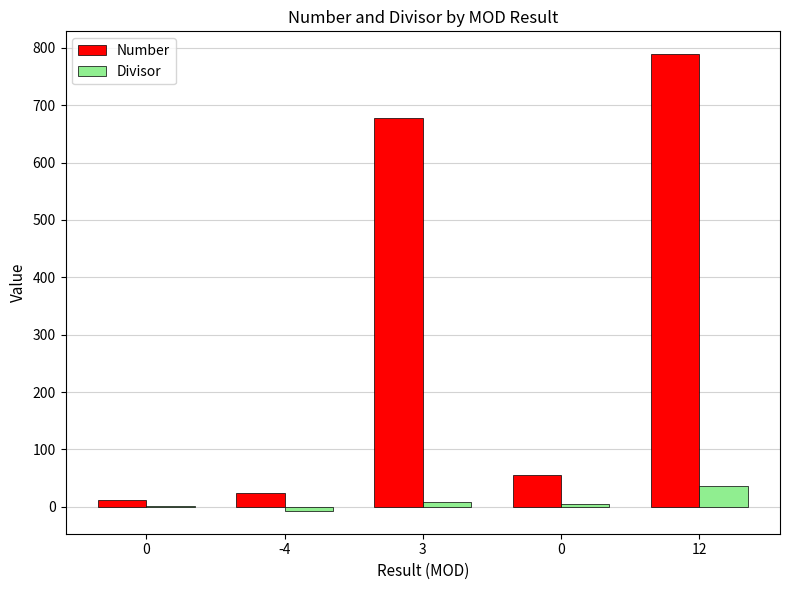

Count the number of data series in this chart.

2